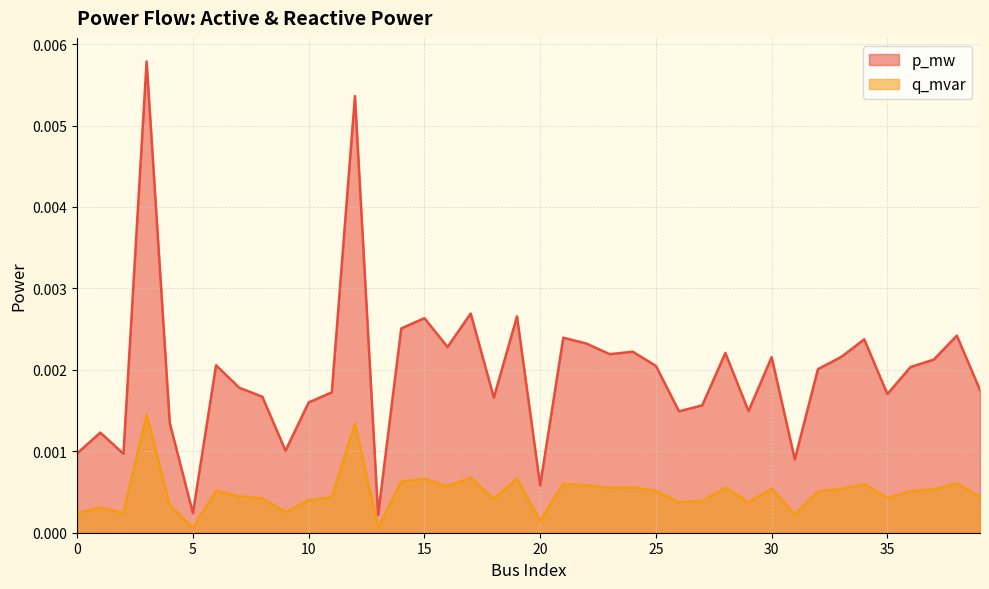

True or false: p_mw and q_mvar intersect in this chart.

False